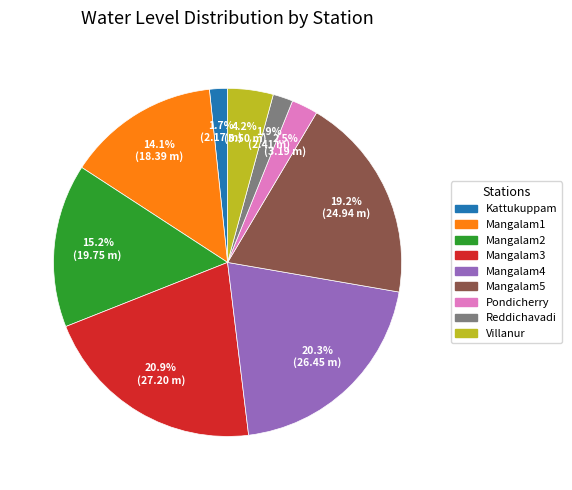

Is it true that Kattukuppam is 2% of the pie?

True